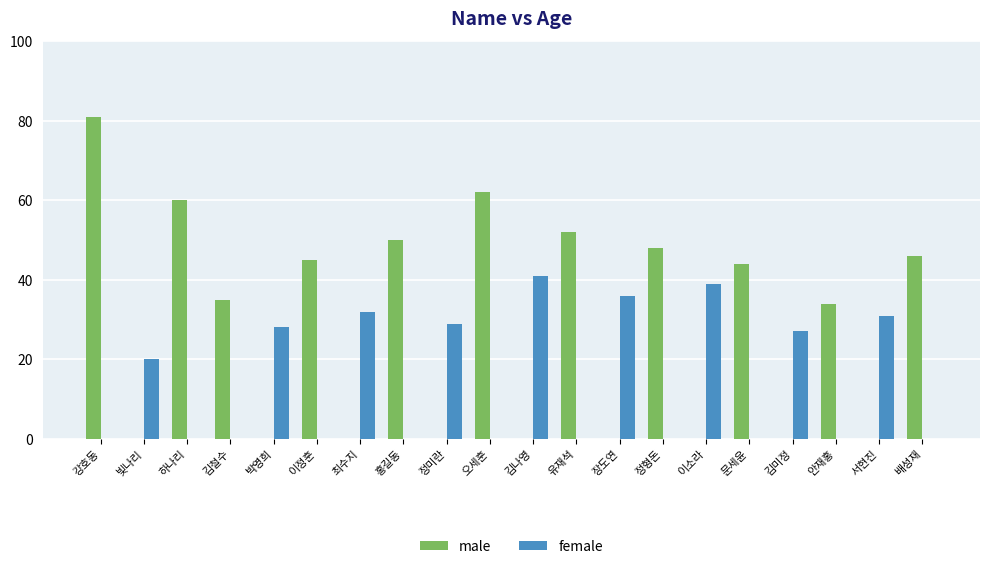

Which series has the largest total across all categories?

male